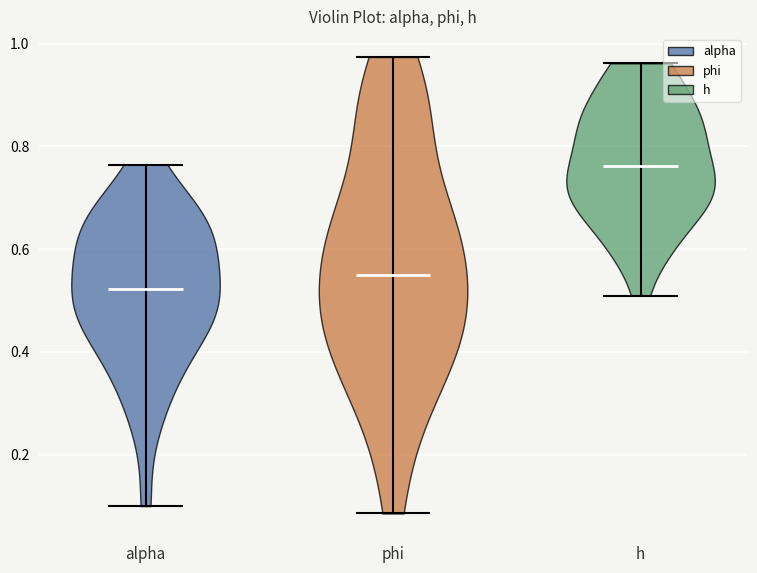

Reading left to right, read every violin against the y-axis: where its median line is, and the lowest and highest points it reaches. The values are not printed on the chart, so give them approximately, as read against the axis.

alpha: median line 0.52, lowest point 0.10, highest point 0.76
phi: median line 0.56, lowest point 0.08, highest point 0.98
h: median line 0.76, lowest point 0.50, highest point 0.96